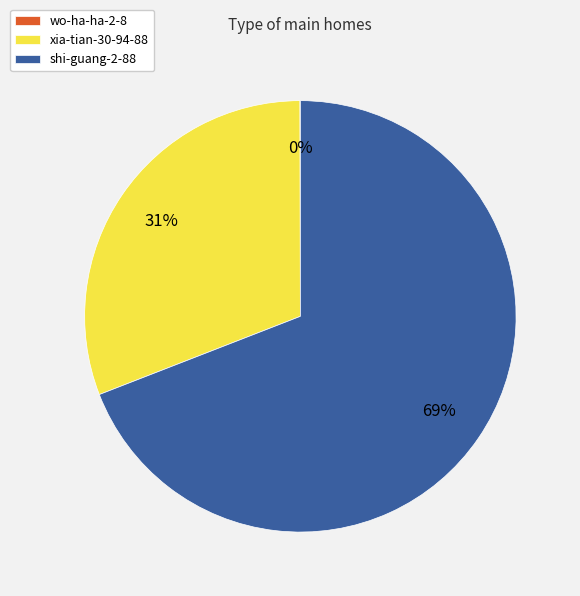

Is the sum of shi-guang-2-88 and xia-tian-30-94-88 greater than half?

Yes